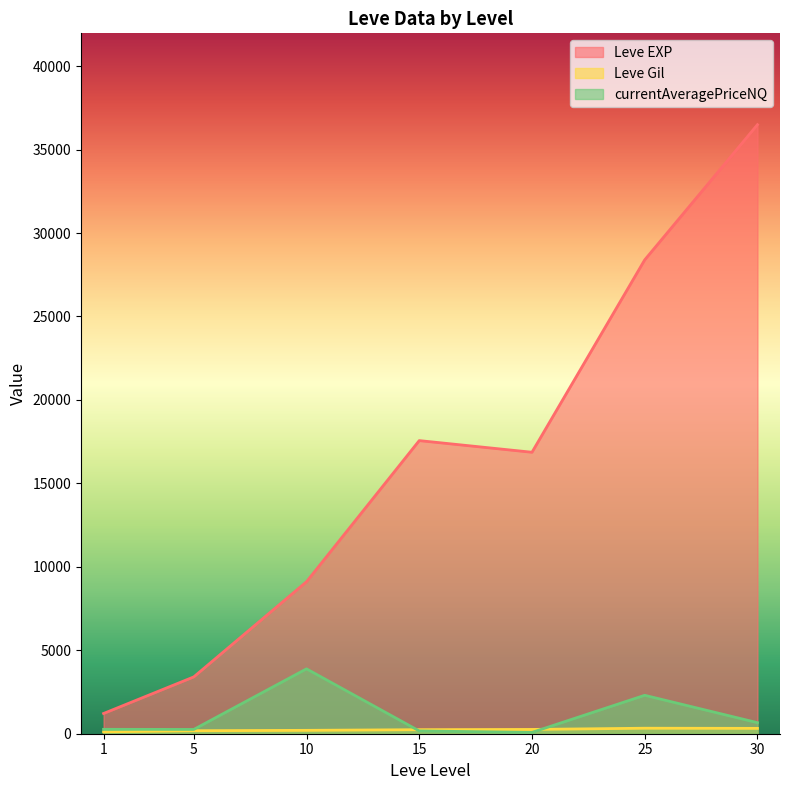

What is the difference between the maximum and second lowest values in the currentAveragePriceNQ series?

3720.7